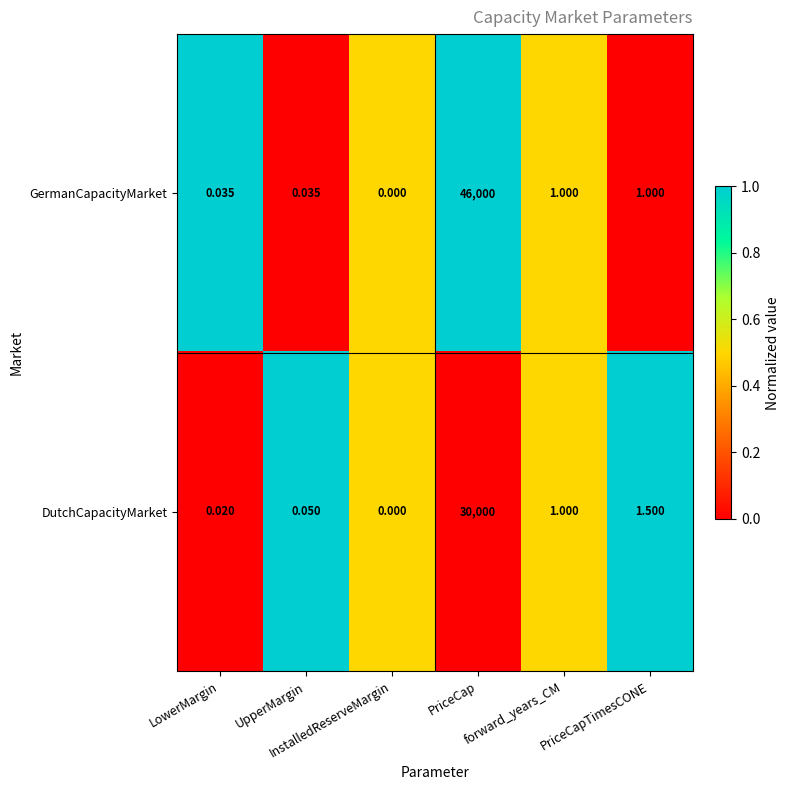

Which series has the largest total across all categories?

GermanCapacityMarket